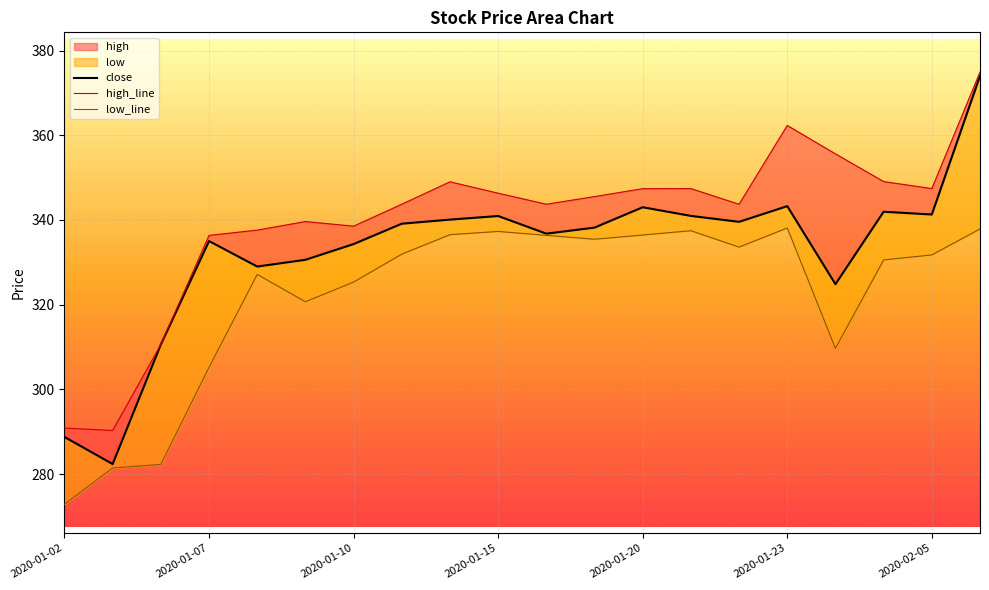

True or false: high_line and low_line cross at least once.

False